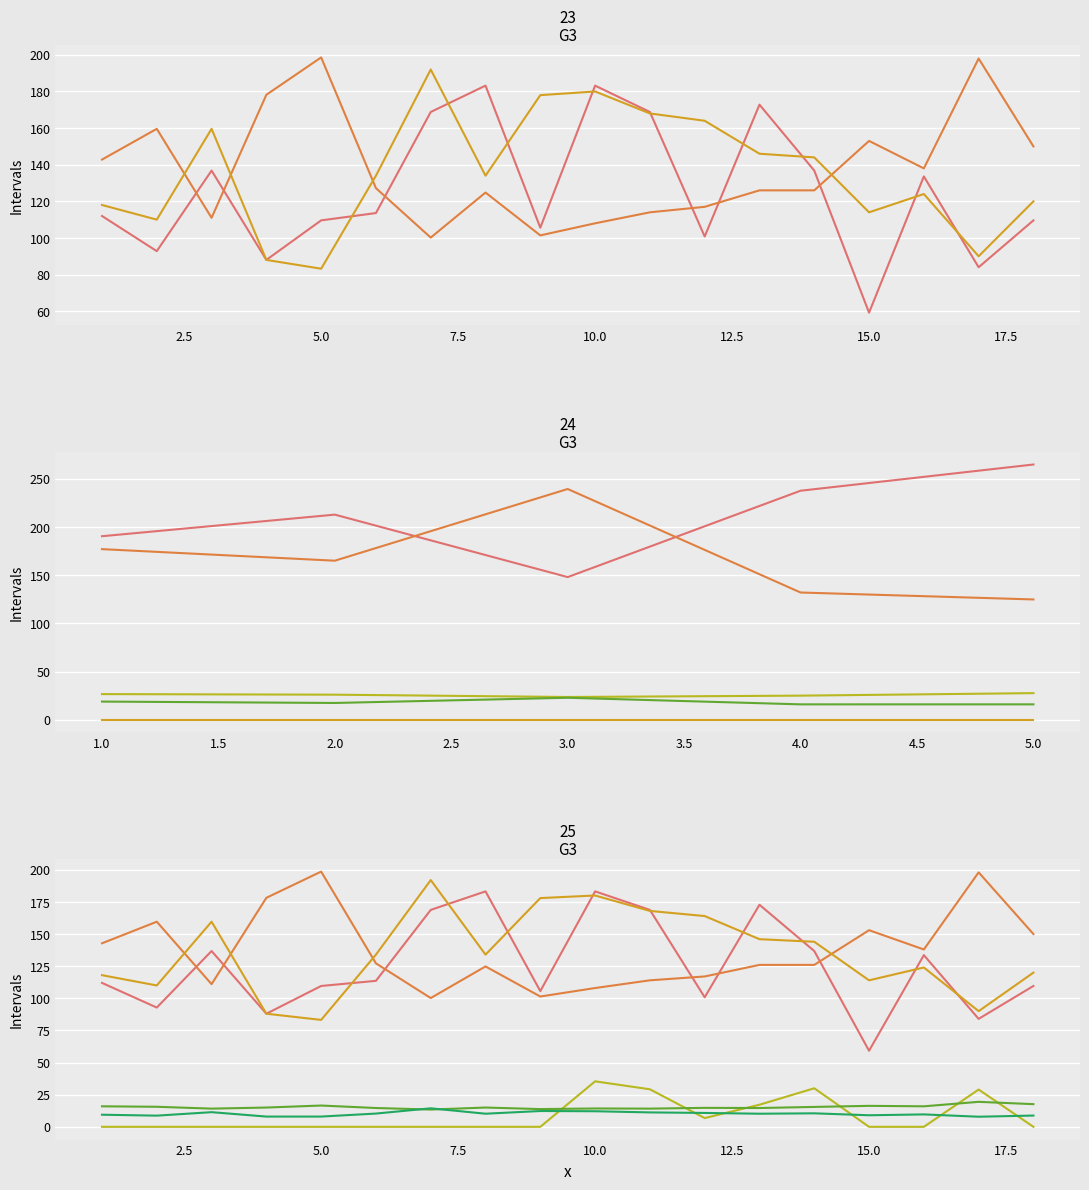

What is the value of the XG Total Pre point at the 15th from the left?

59.2